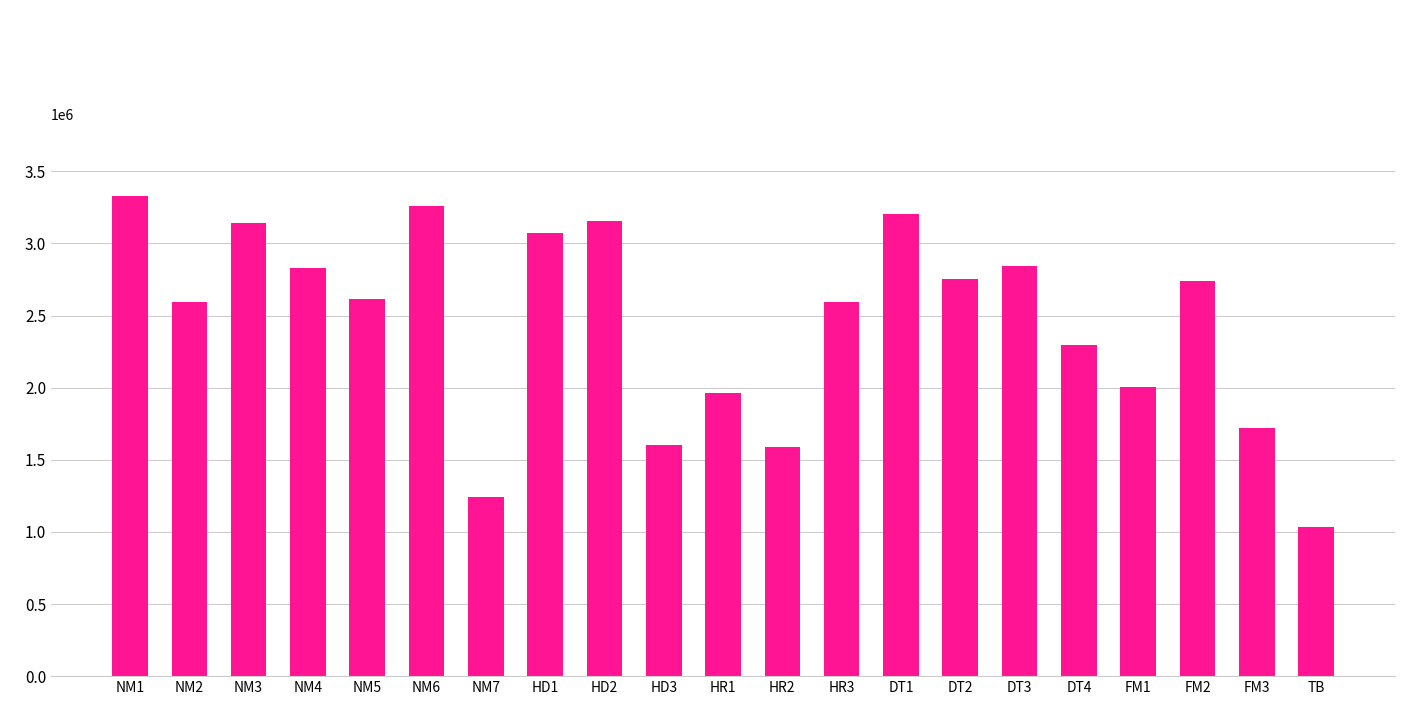

Where does the data first go above 2613076?

NM1